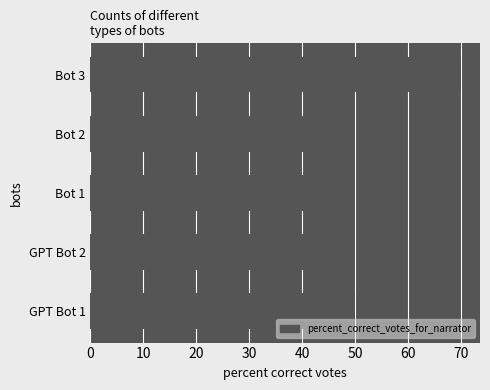

Which label corresponds to the largest value in the chart?

Bot 3